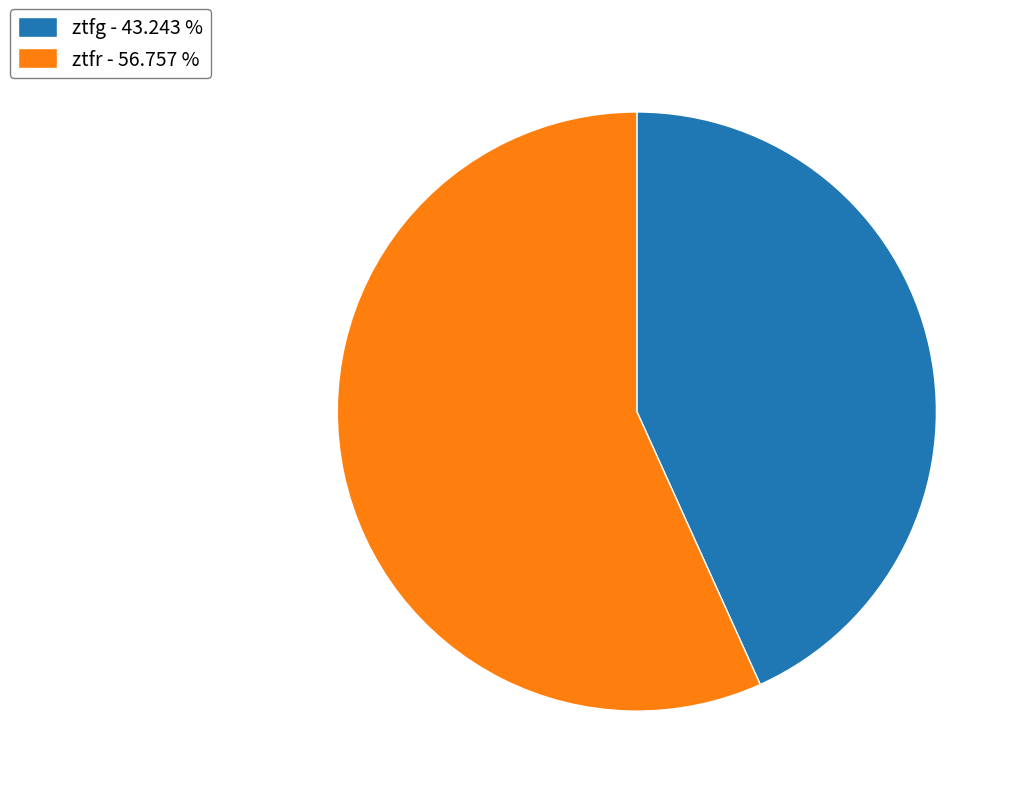

How many segments does this pie chart have?

2